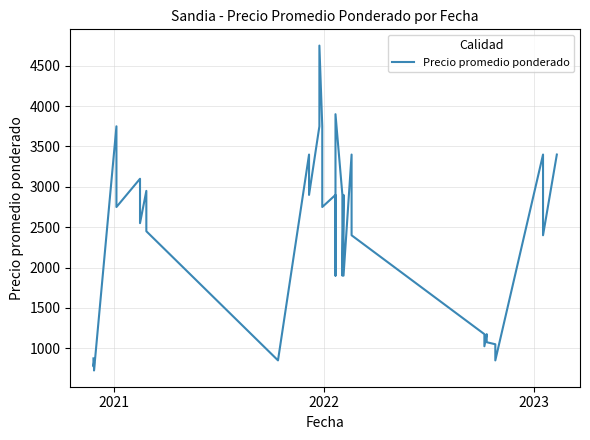

What is the sum of all values?

95550